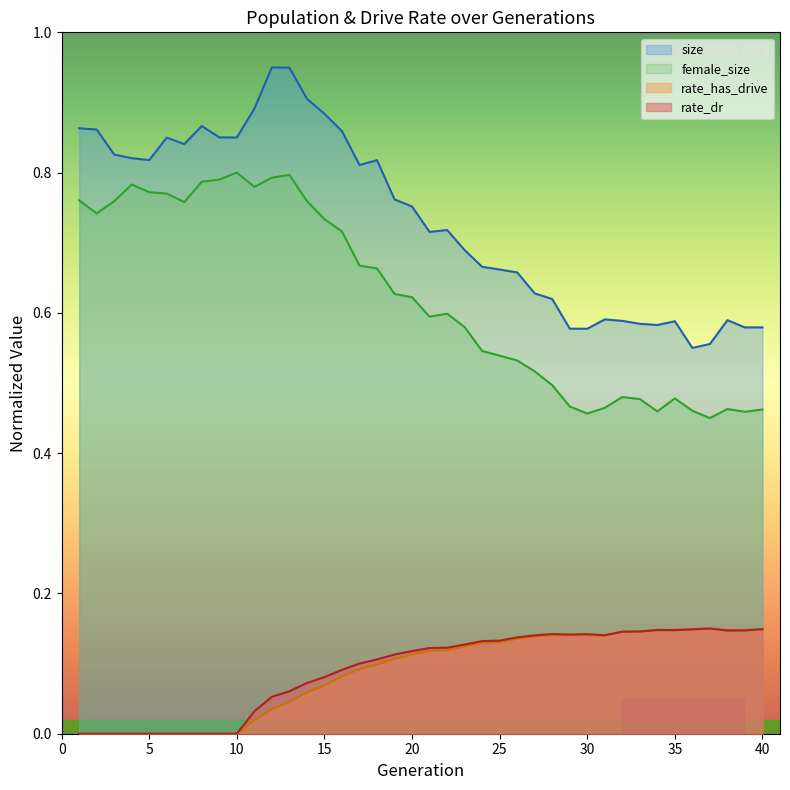

Where is the first local minimum for rate_has_drive?

31